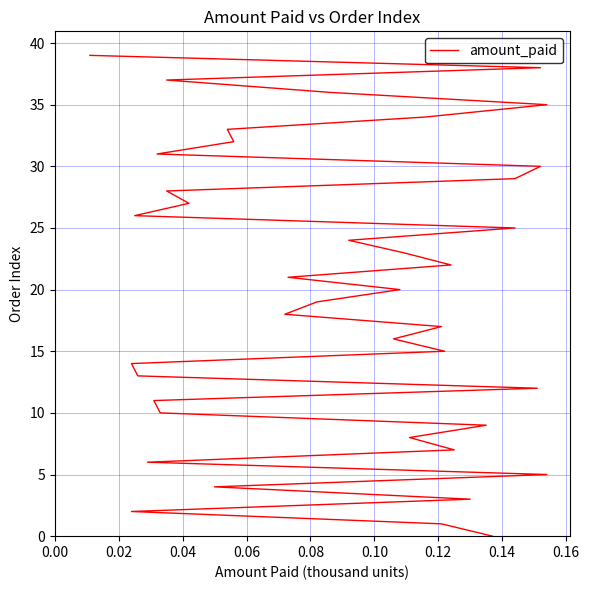

Count the number of data series in this chart.

1